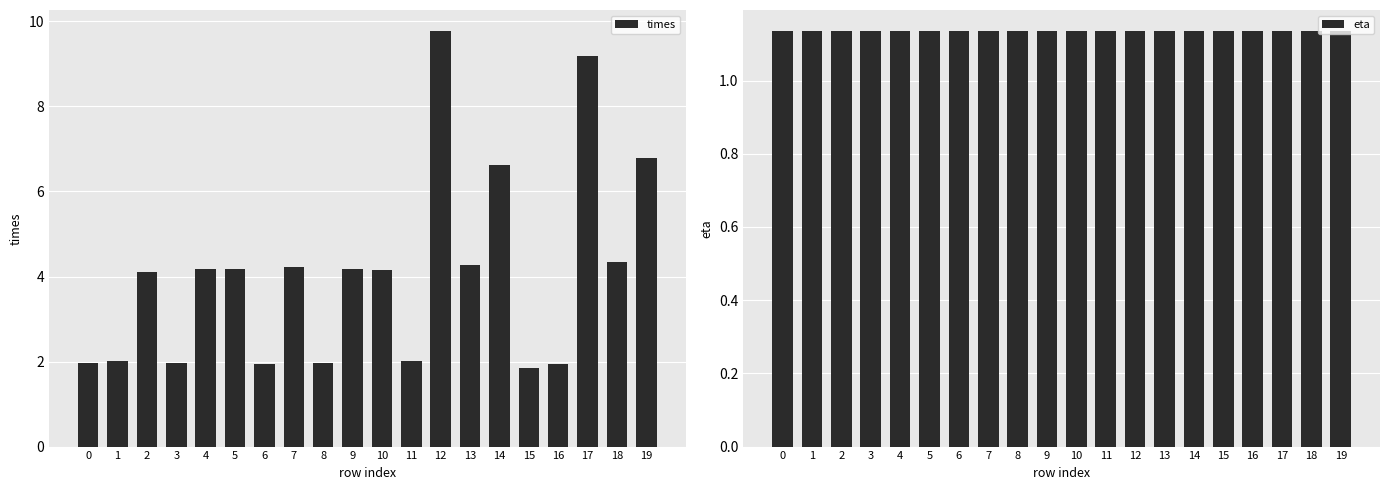

Is the value of eta at 13 greater than the value of times at 13?

No